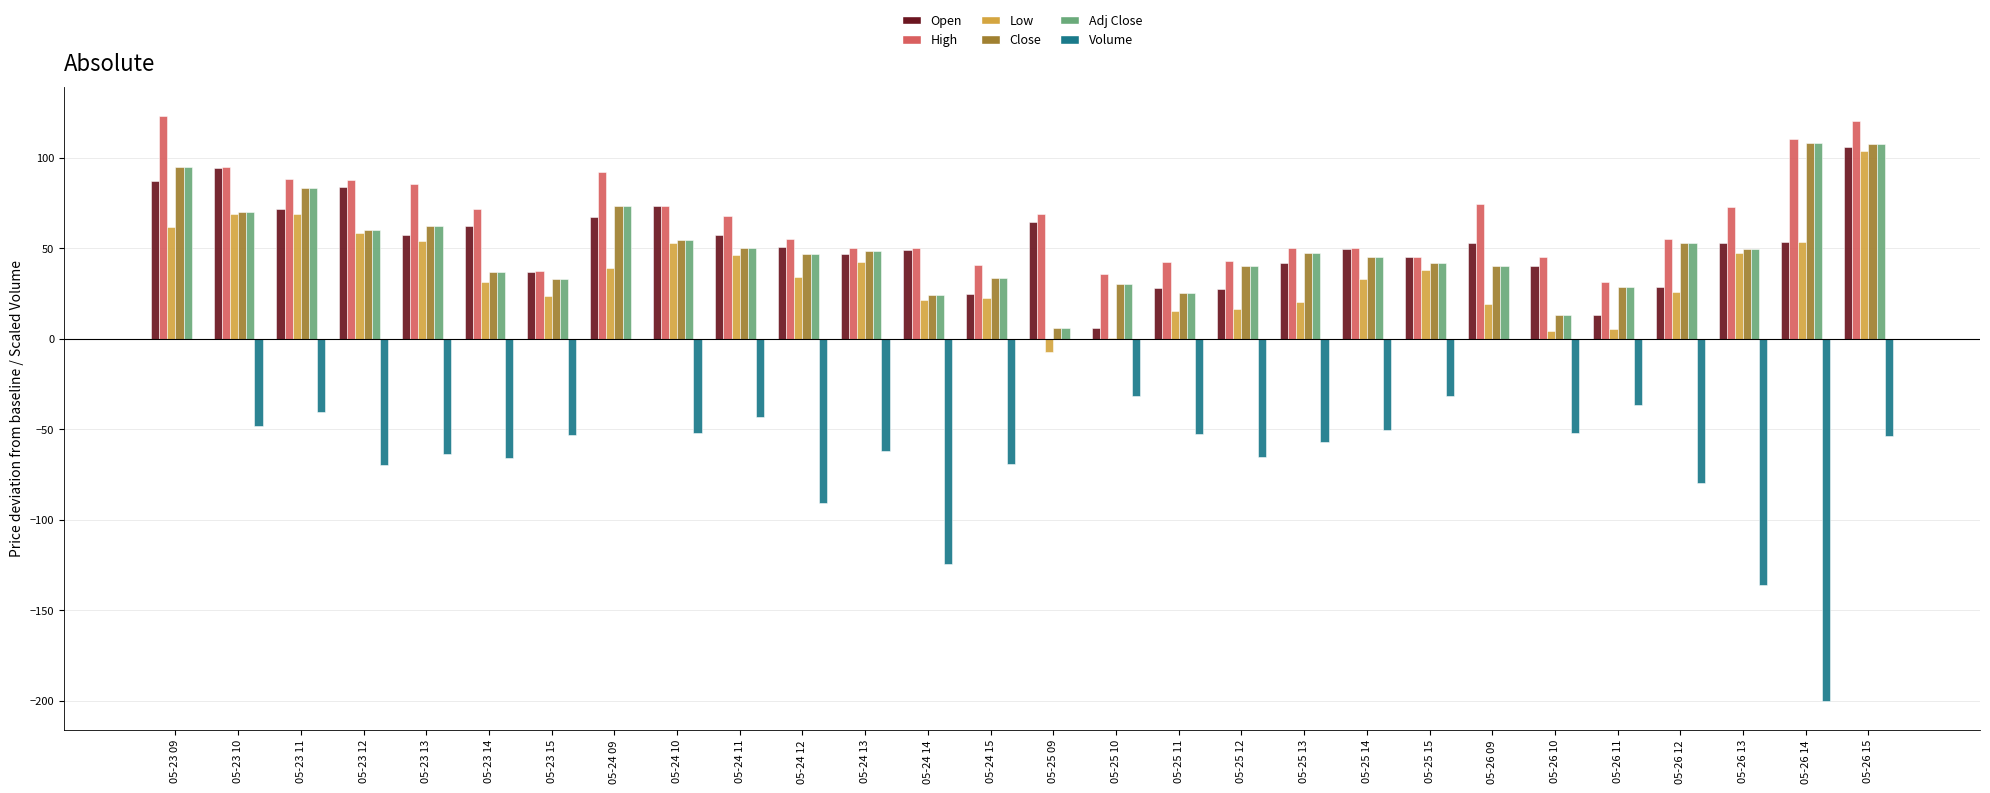

Between 05-24 13 and 05-26 13, which series saw the biggest shift?

Volume